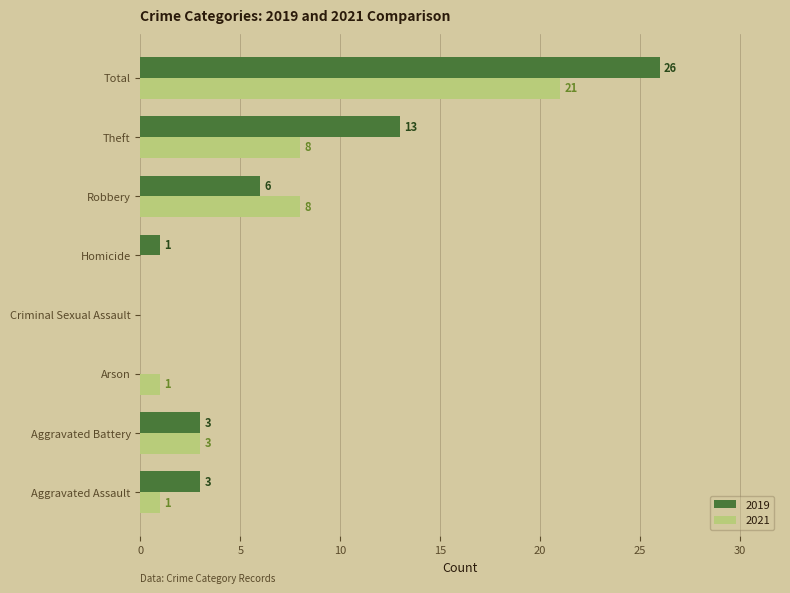

True or false: 2021 has a value of 10 at Total.

False